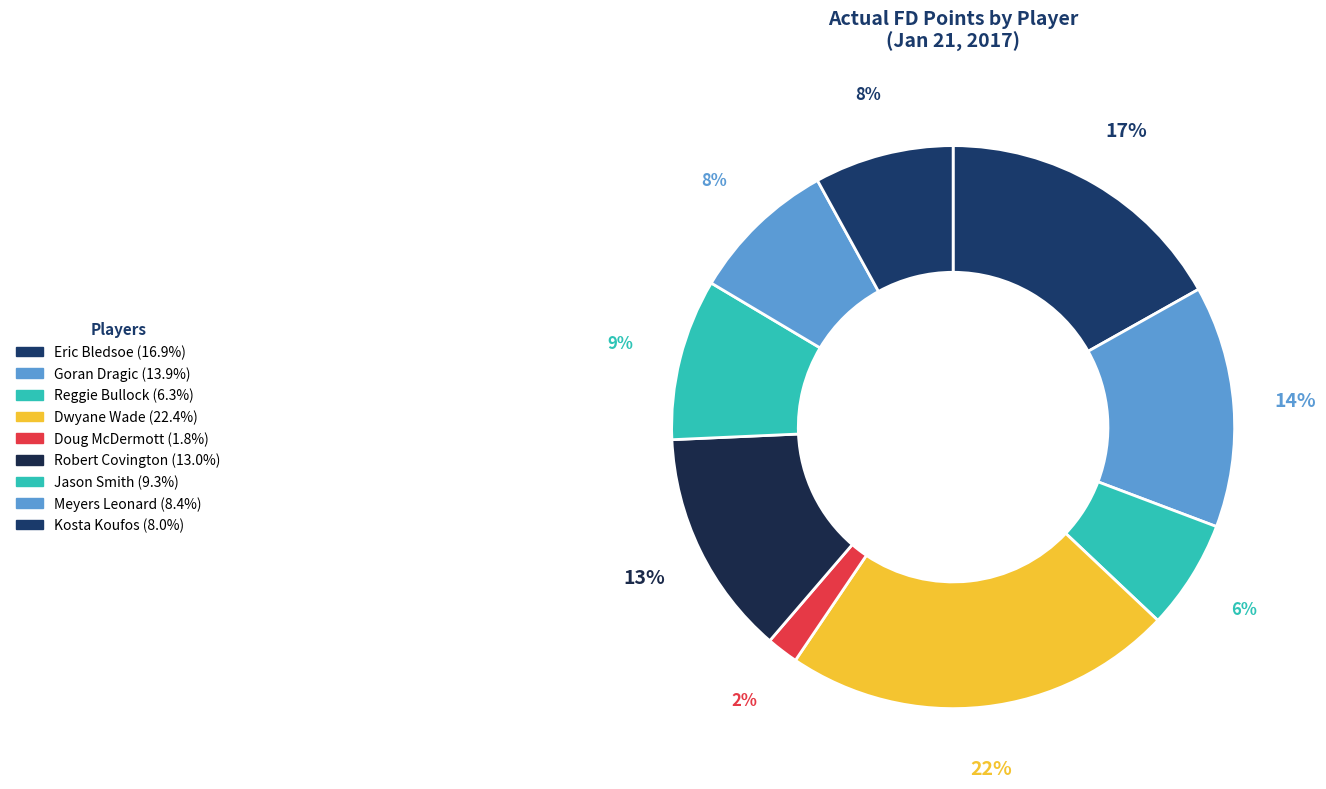

Which category has the biggest portion of the pie?

Dwyane Wade